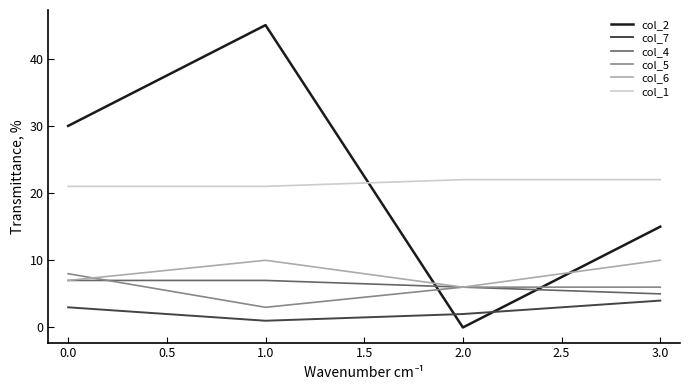

What is the difference between the col_2 values at 1.0 and 0.0?

15